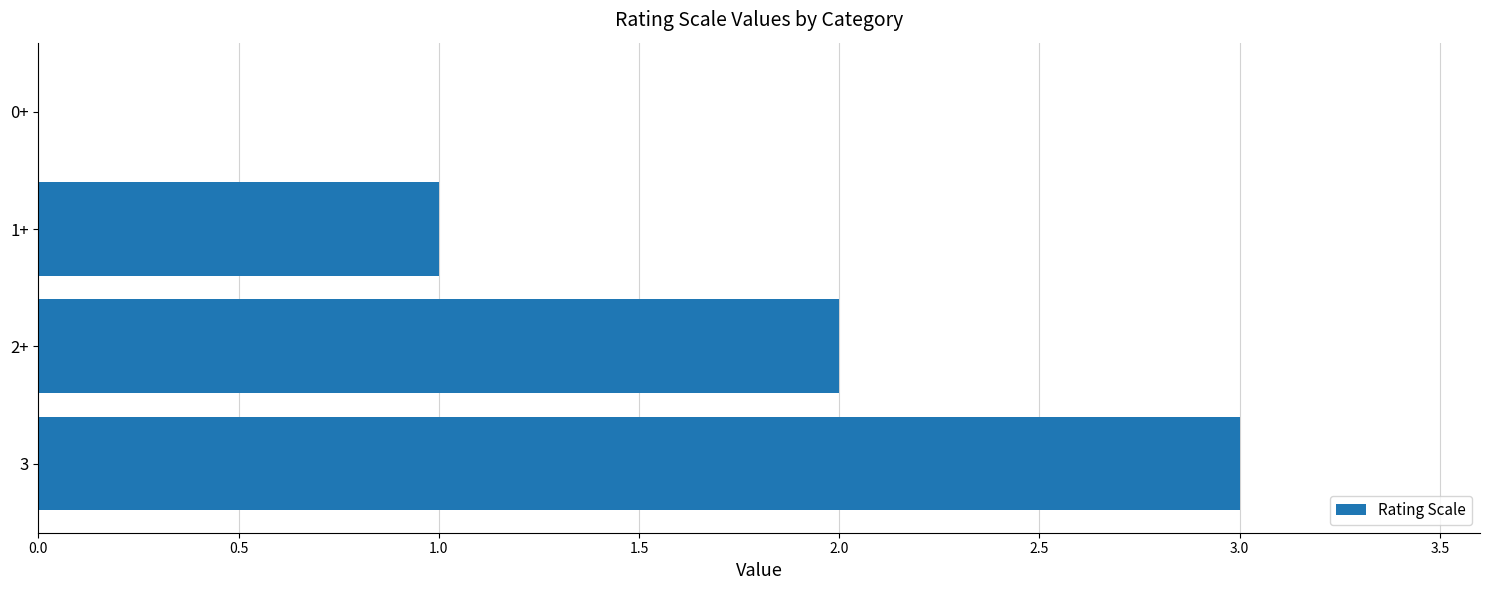

What is the change in value from 3 to 0+?

-3